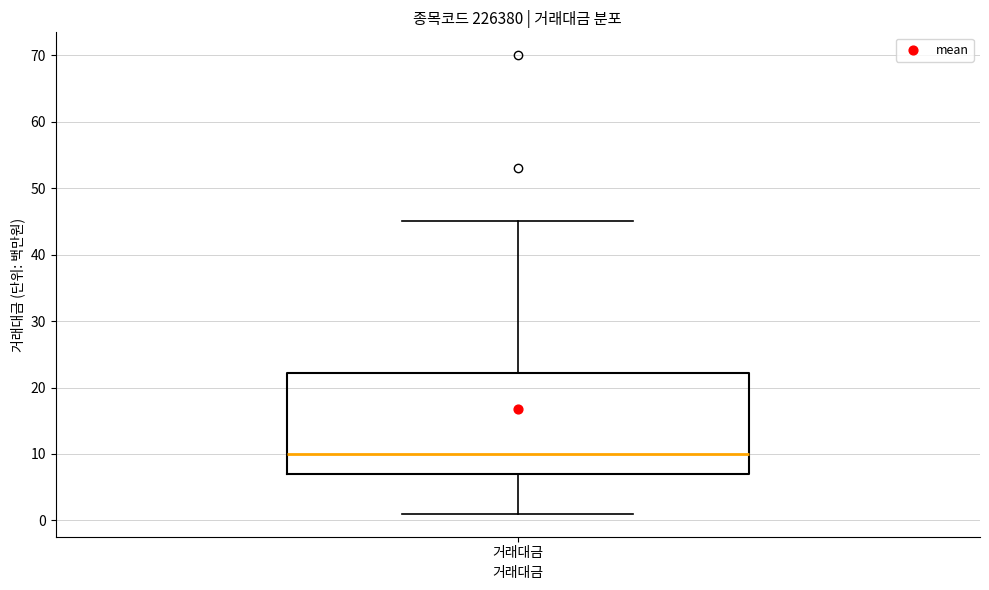

Transcribe this box plot: give where the median line is, the range the box spans, and where the two whiskers end, as read against the y-axis. The values are not printed on the chart, so give them approximately, as read against the axis.

median 10, box 7 to 22, whiskers 1 to 45